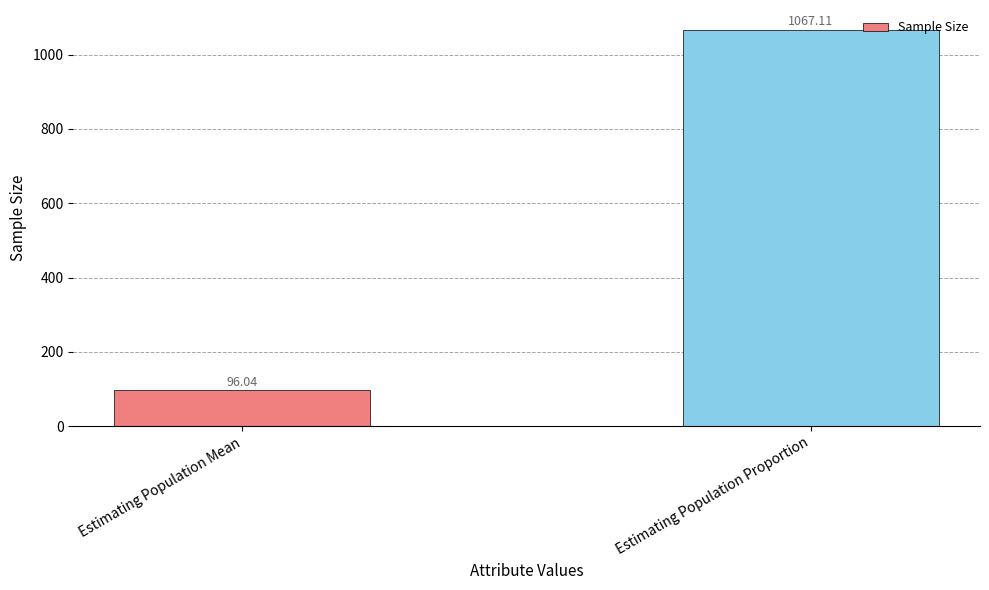

At which category does the chart reach its minimum across all series?

Estimating Population Mean